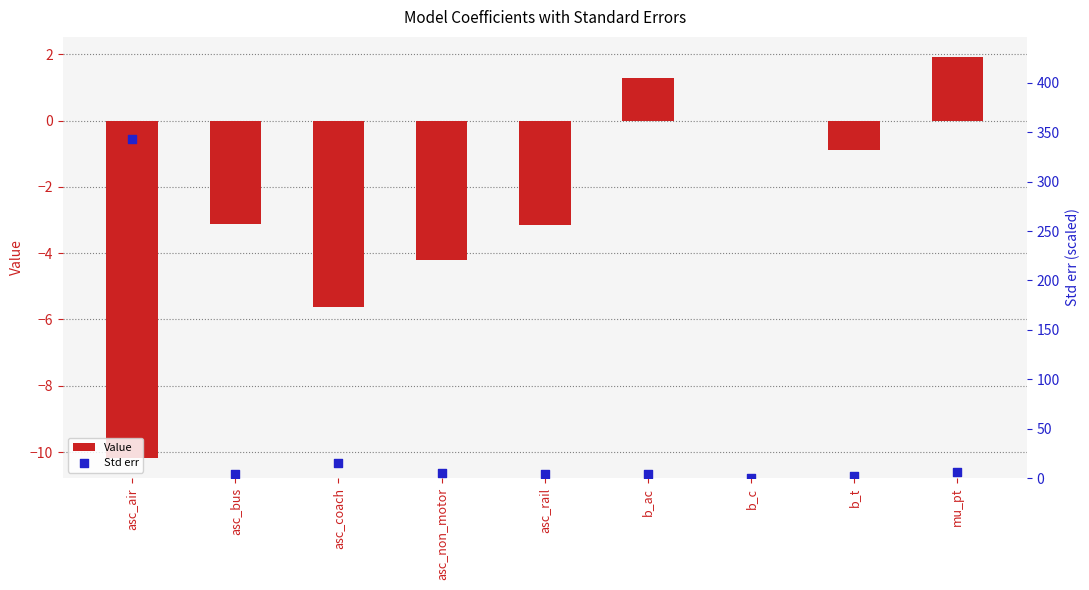

What are all the series names shown in the legend?

Value, Std err